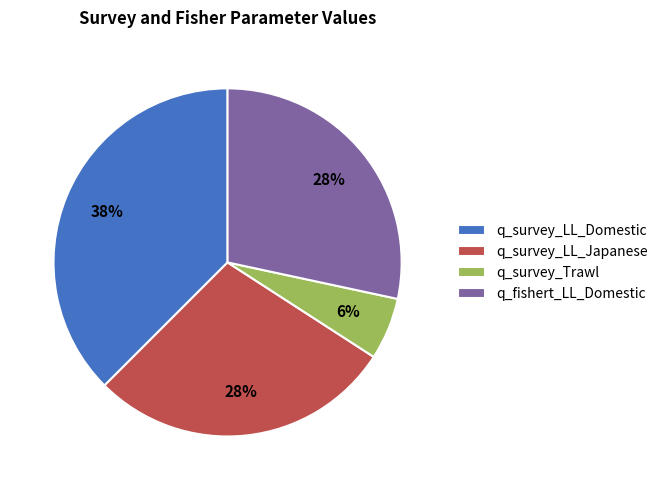

Which category has the smallest portion of the pie?

q_survey_Trawl